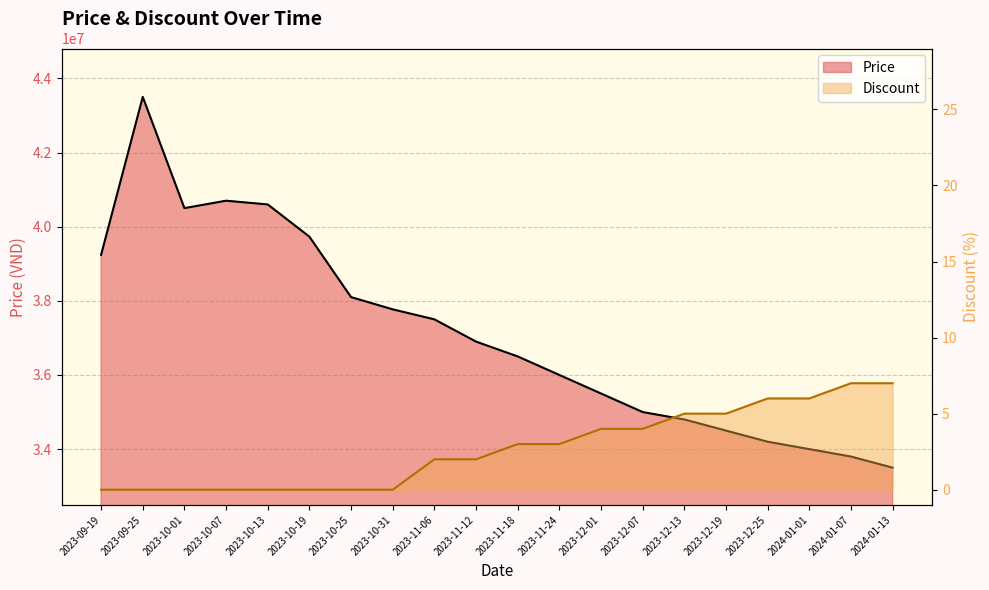

True or false: Price and Discount intersect in this chart.

False